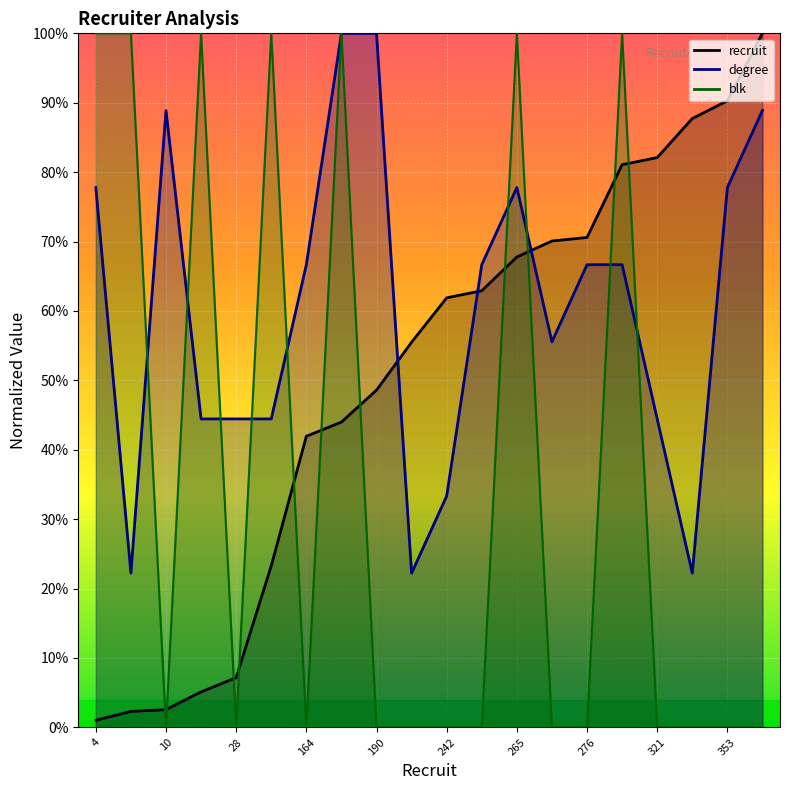

Which series has the largest range (max minus min)?

blk